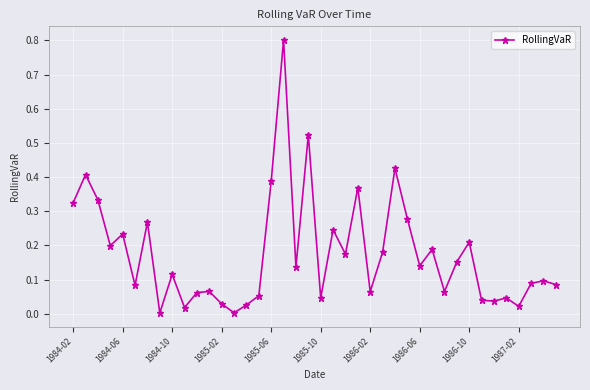

How many interior local peaks (higher than both neighbors) does the data have?

14